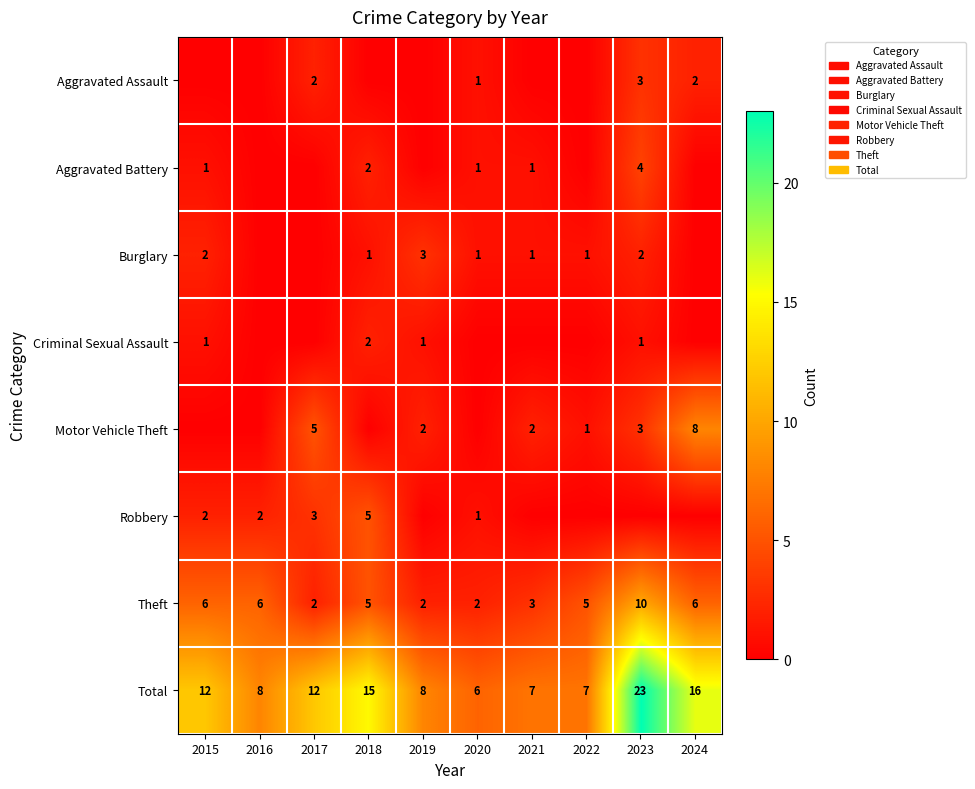

The Motor Vehicle Theft series shows 1 at 2022. True or false?

True